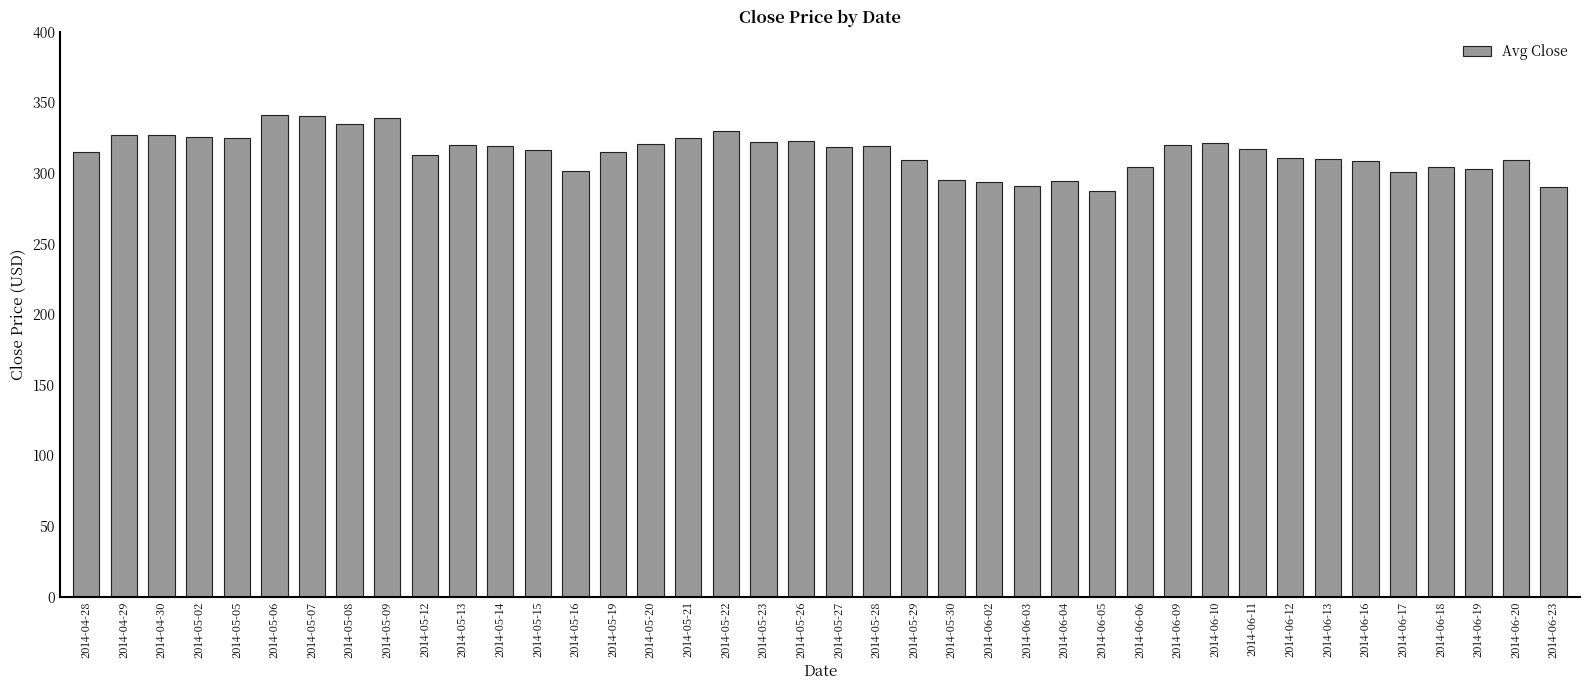

What is the minimum value shown in the chart?

287.4